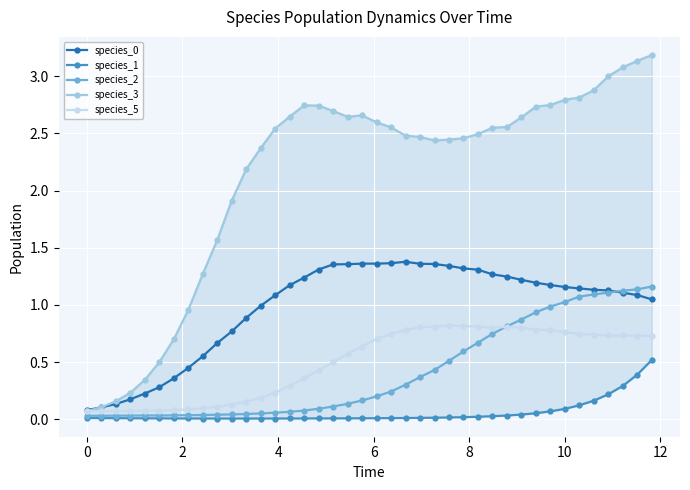

What is the highest value of the species_0 series?

1.4